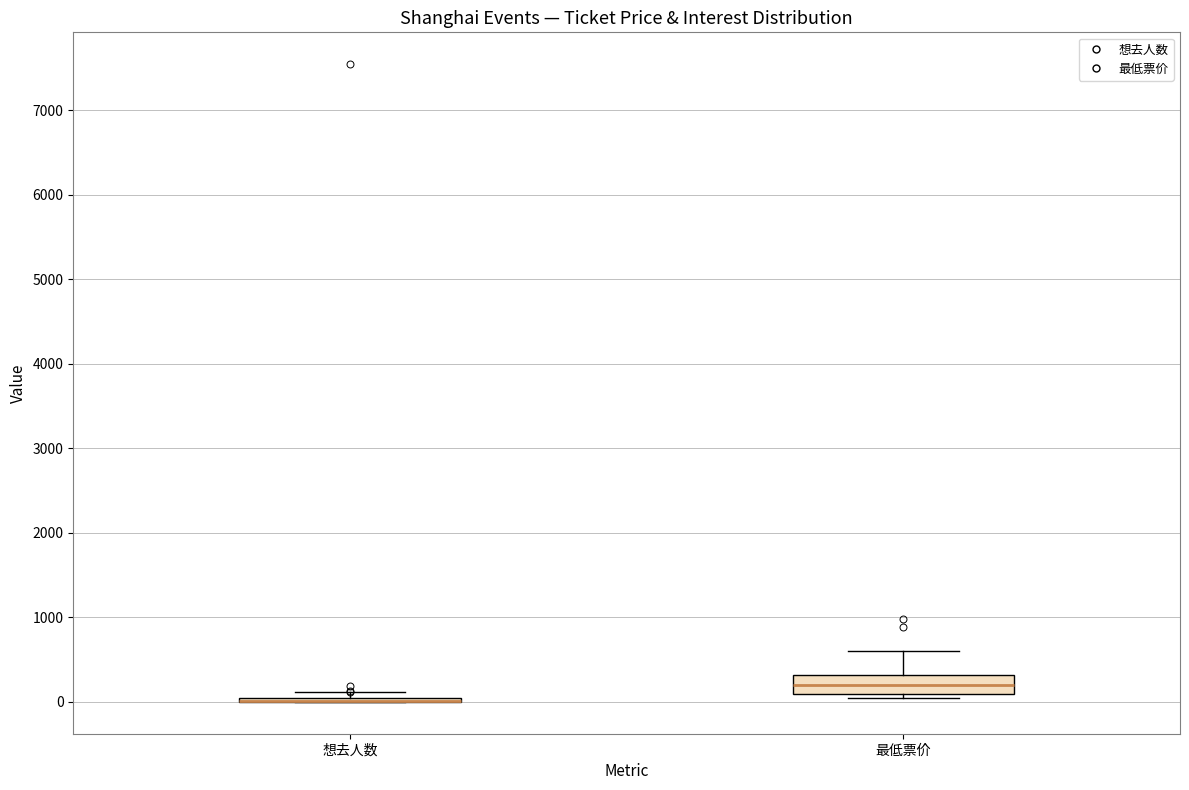

Reading left to right, read every box against the y-axis: the position of its median line, the range the box covers, and the ends of its whiskers. The values are not printed on the chart, so give them approximately, as read against the axis.

想去人数: box collapsed to a line at 0, whiskers 0 to 100
最低票价: median 200, box 100 to 300, whiskers 0 to 600